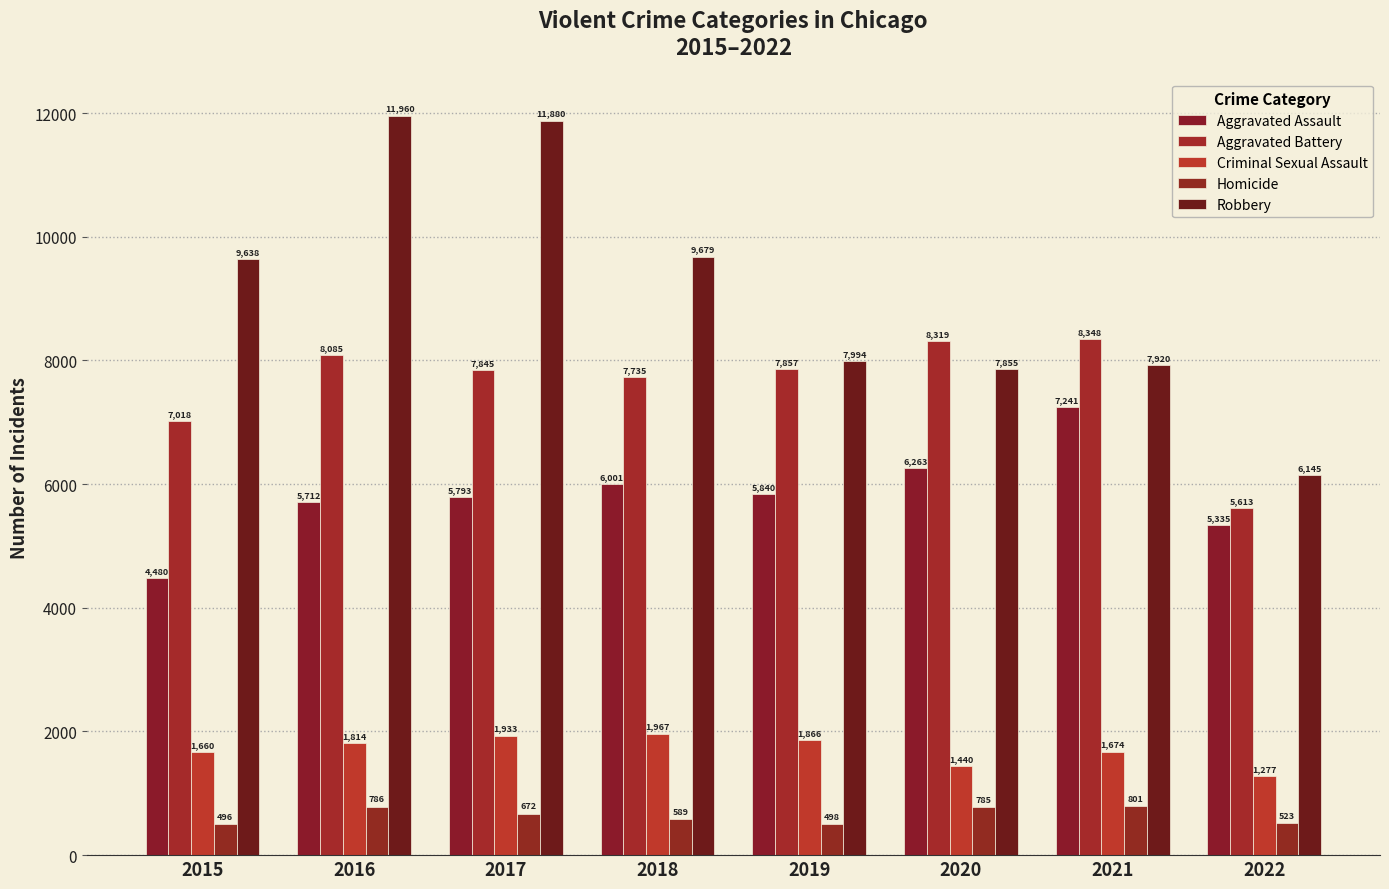

What are all the series names shown in the legend?

Aggravated Assault, Aggravated Battery, Criminal Sexual Assault, Homicide, Robbery